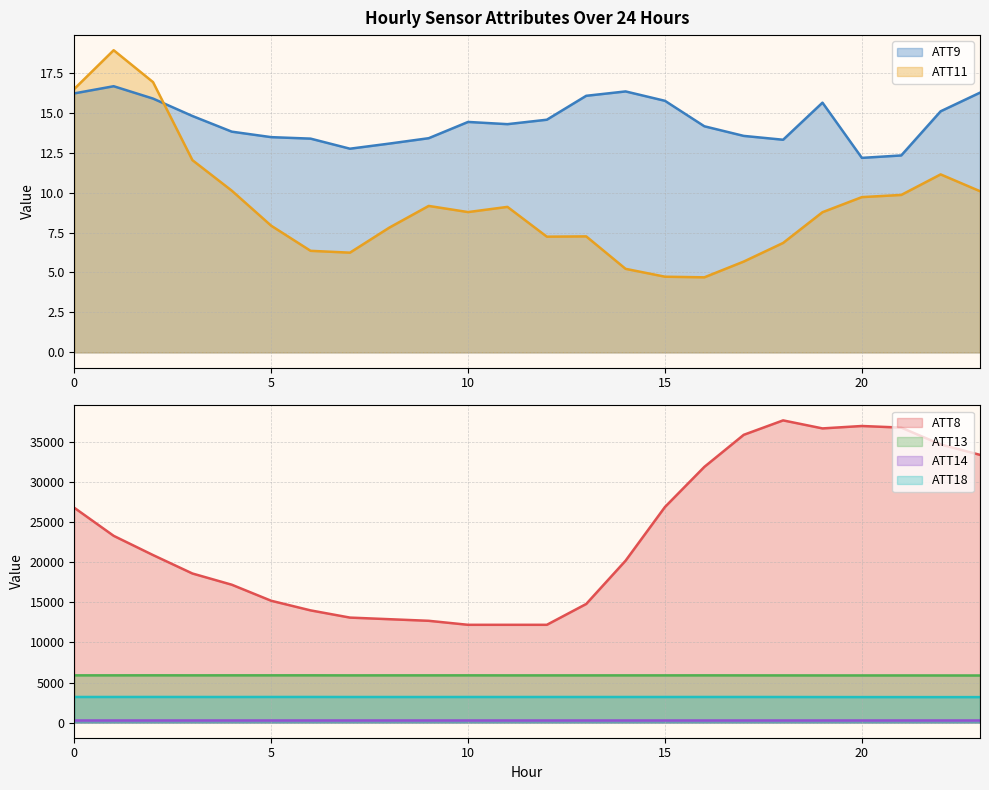

In ATT9, how many points are lower than both neighbors (excluding endpoints)?

4